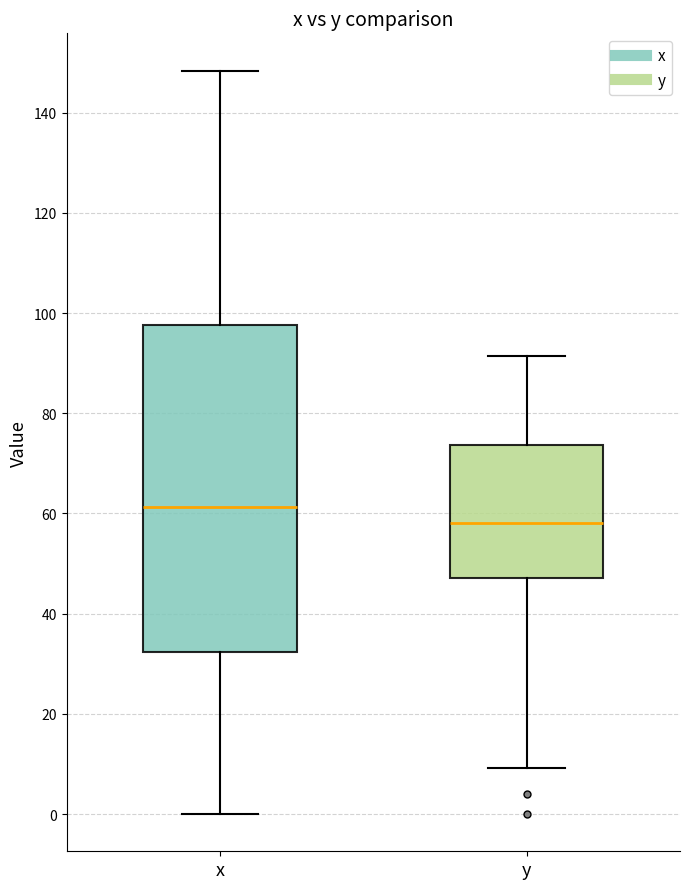

Where is the lower edge of the box for y on the y-axis? The values are not printed on the chart, so give them approximately, as read against the axis.

48